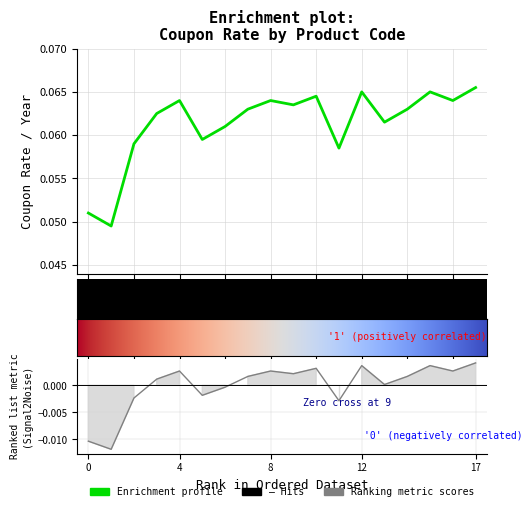

The chart shows a value of 0.1 at 0. True or false?

False